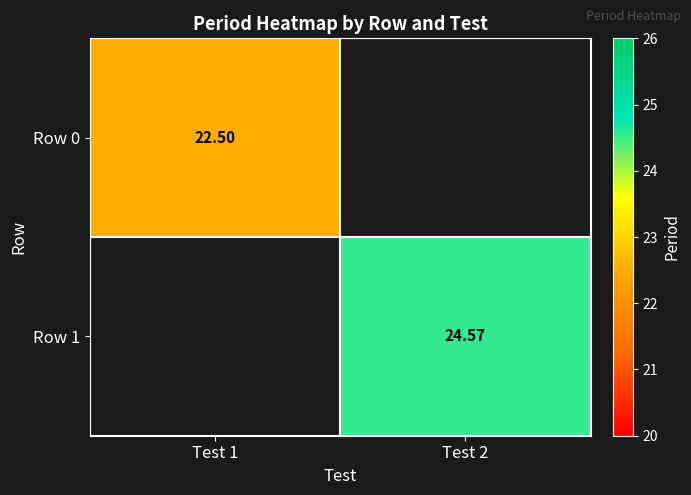

At which label does Row 0 reach its peak?

Test 1